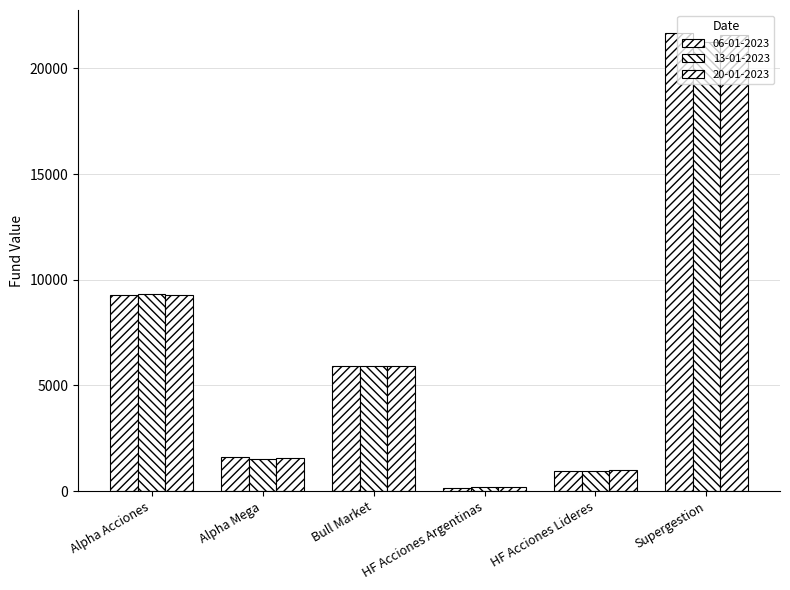

Reading left to right, extract all data points from this chart.

06-01-2023: Alpha Acciones=9291.3	Alpha Mega=1621.7	Bull Market=5915.0	HF Acciones Argentinas=158.2	HF Acciones Lideres=931.0	Supergestion=21680.3
13-01-2023: Alpha Acciones=9303.5	Alpha Mega=1503.2	Bull Market=5920.2	HF Acciones Argentinas=174.3	HF Acciones Lideres=931.9	Supergestion=21273.0
20-01-2023: Alpha Acciones=9292.9	Alpha Mega=1570.5	Bull Market=5929.1	HF Acciones Argentinas=182.2	HF Acciones Lideres=972.3	Supergestion=21584.3